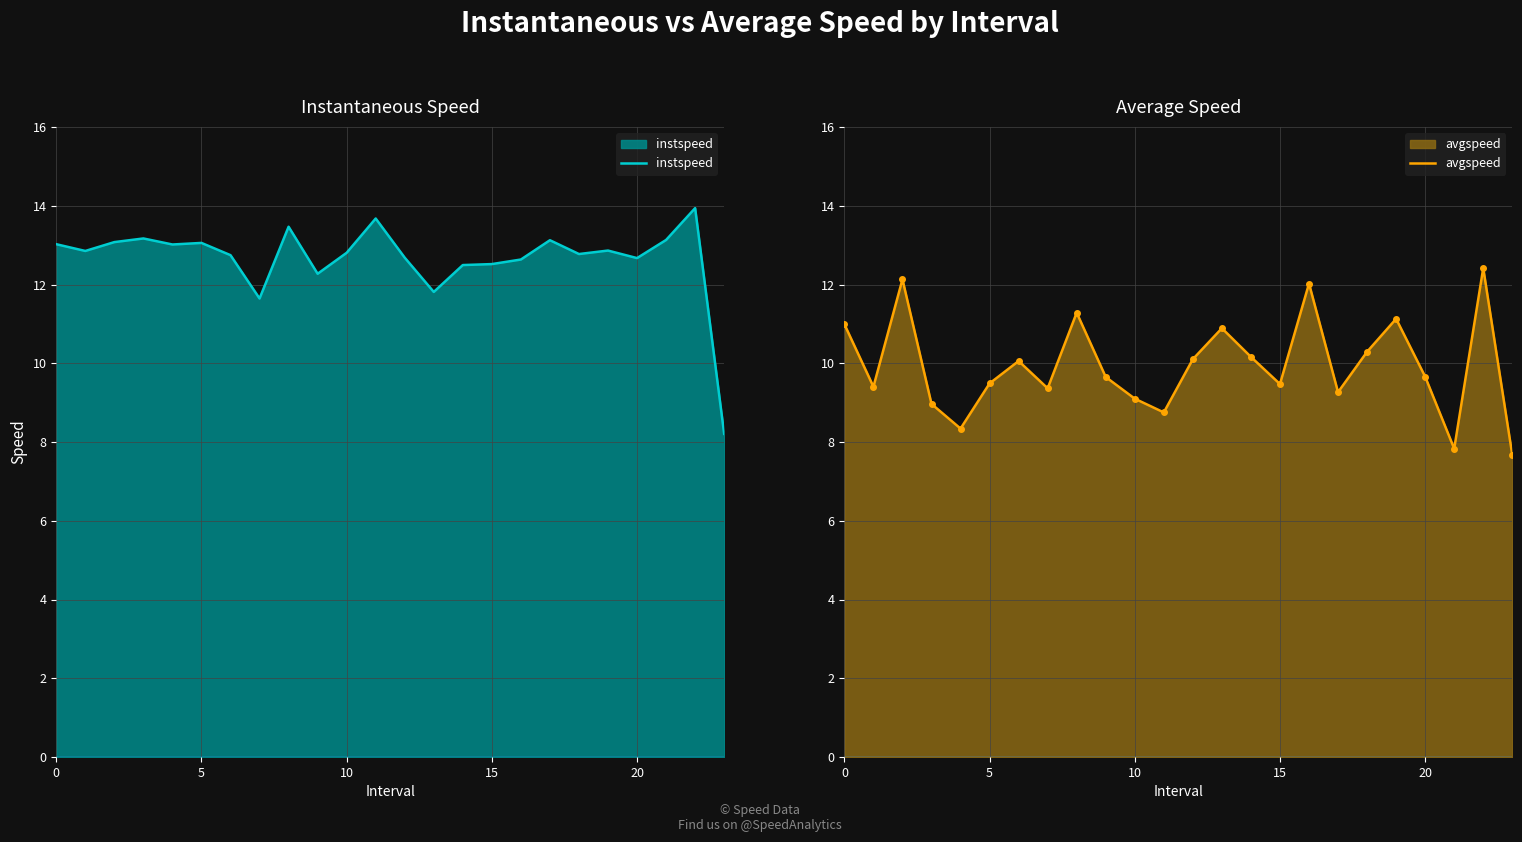

What is the minimum value for instspeed?

8.2